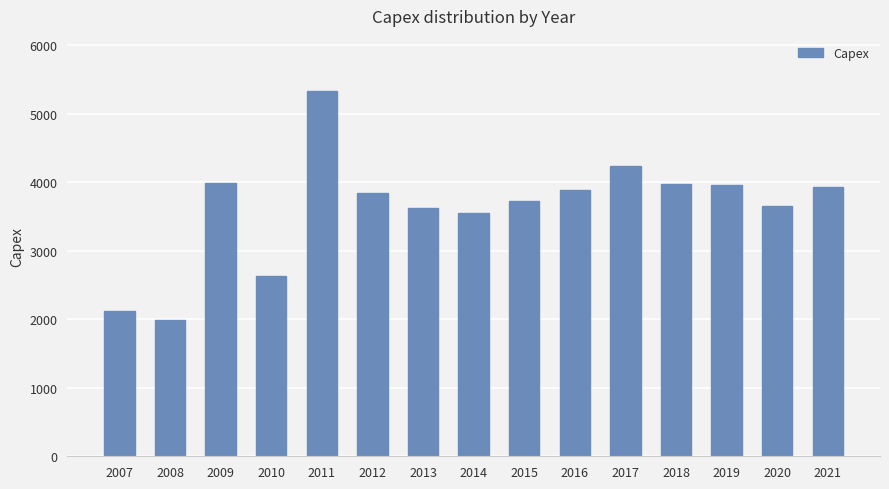

What is the change in value from 2009 to 2021?

-64